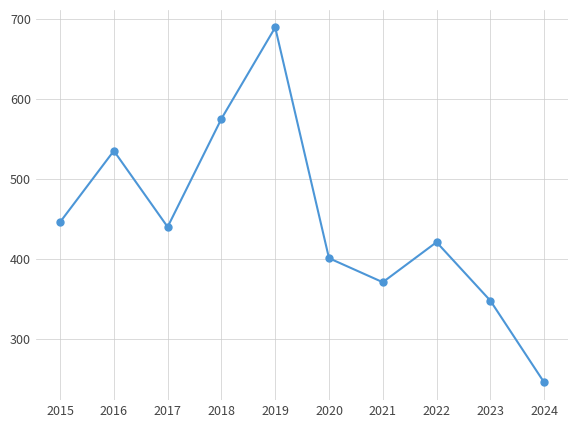

Reading left to right, list all the values displayed in this chart.

2015=446	2016=535	2017=440	2018=575	2019=689	2020=401	2021=371	2022=421	2023=348	2024=246